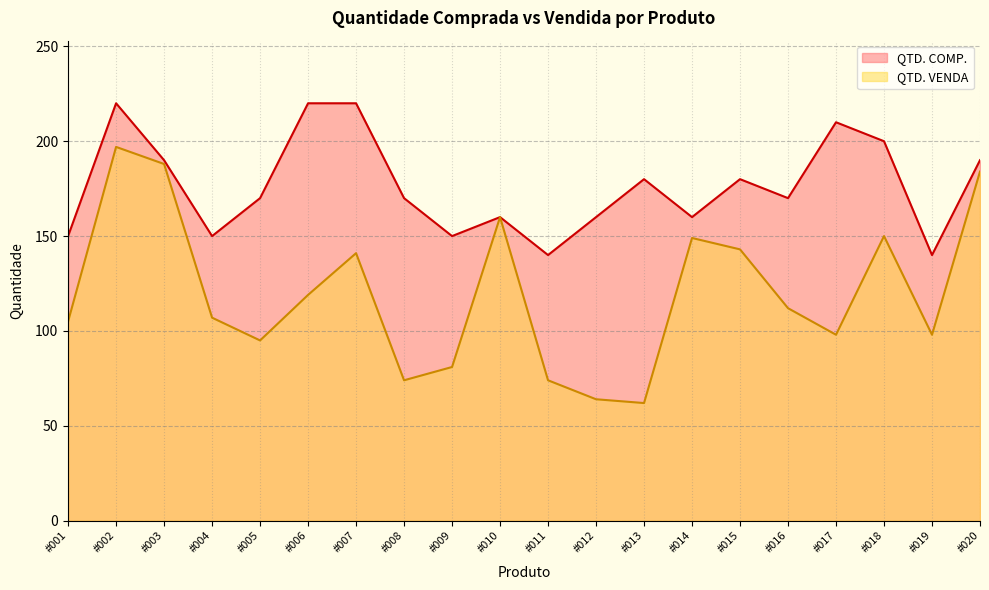

What is the minimum value shown in the chart?

62